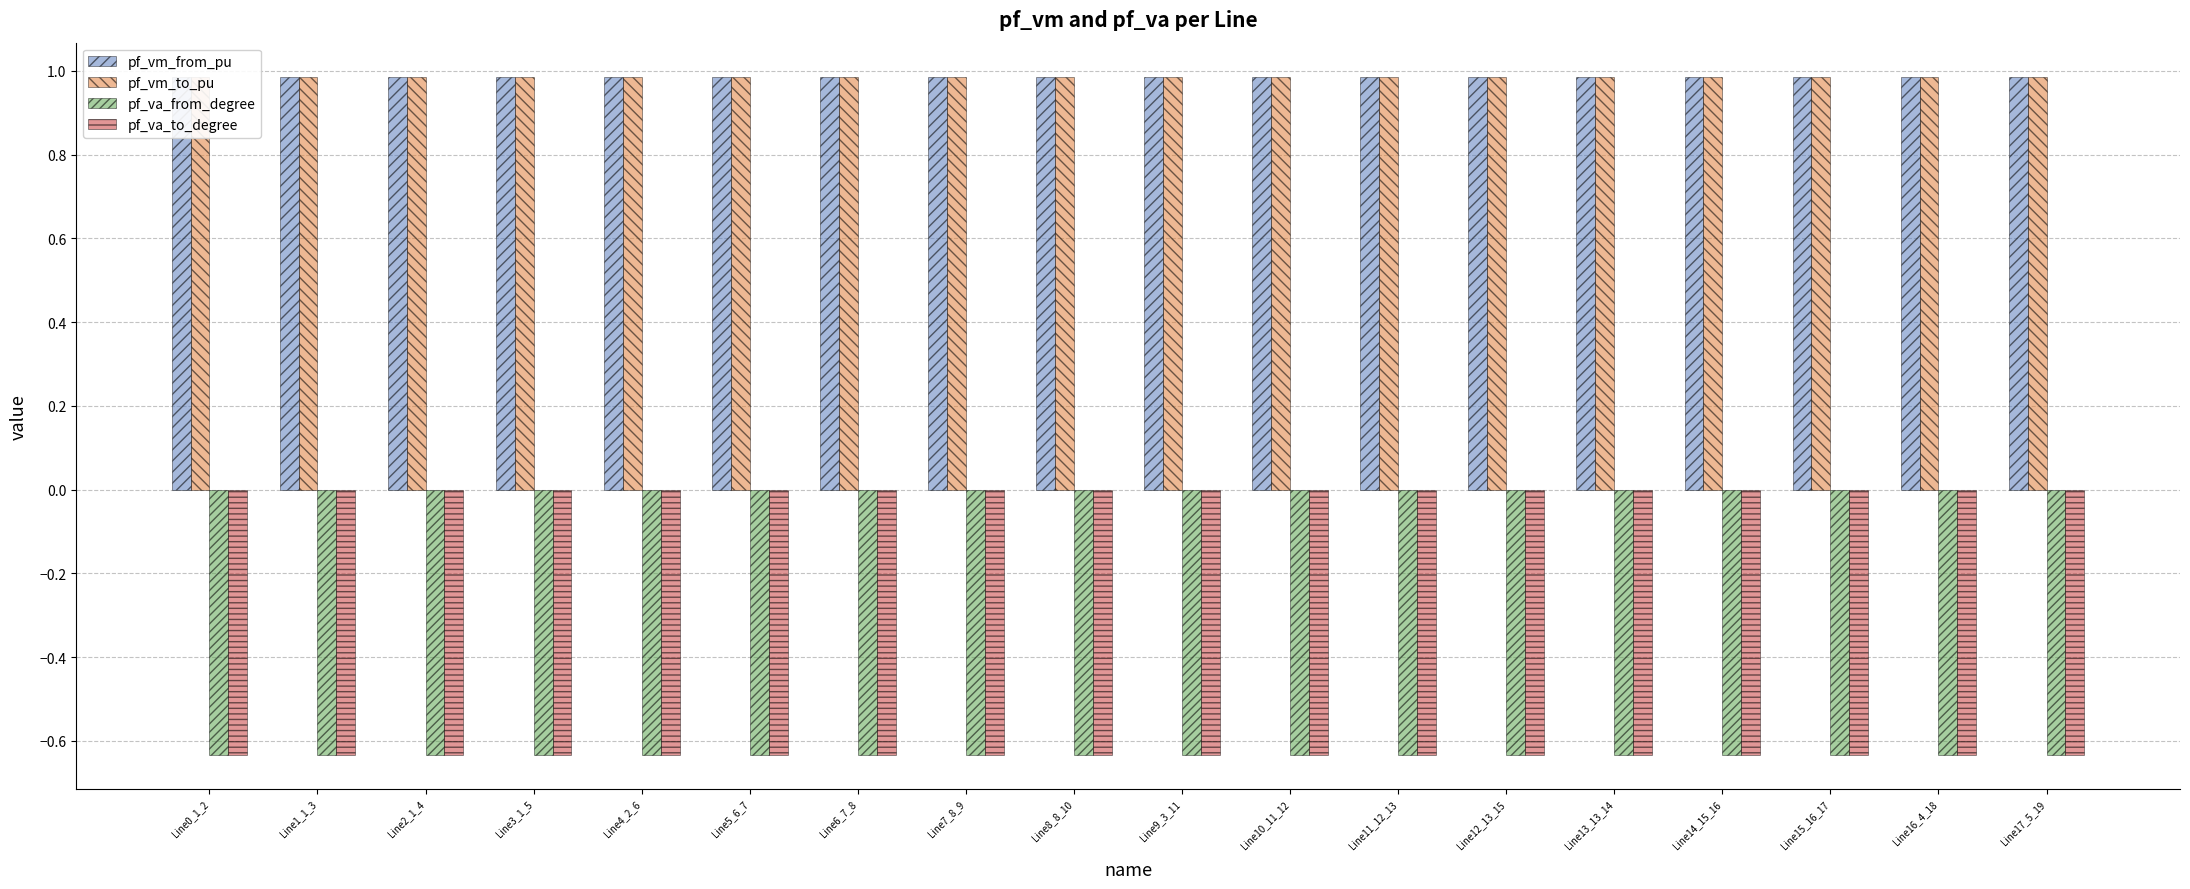

Which series has the largest total across all categories?

pf_vm_to_pu